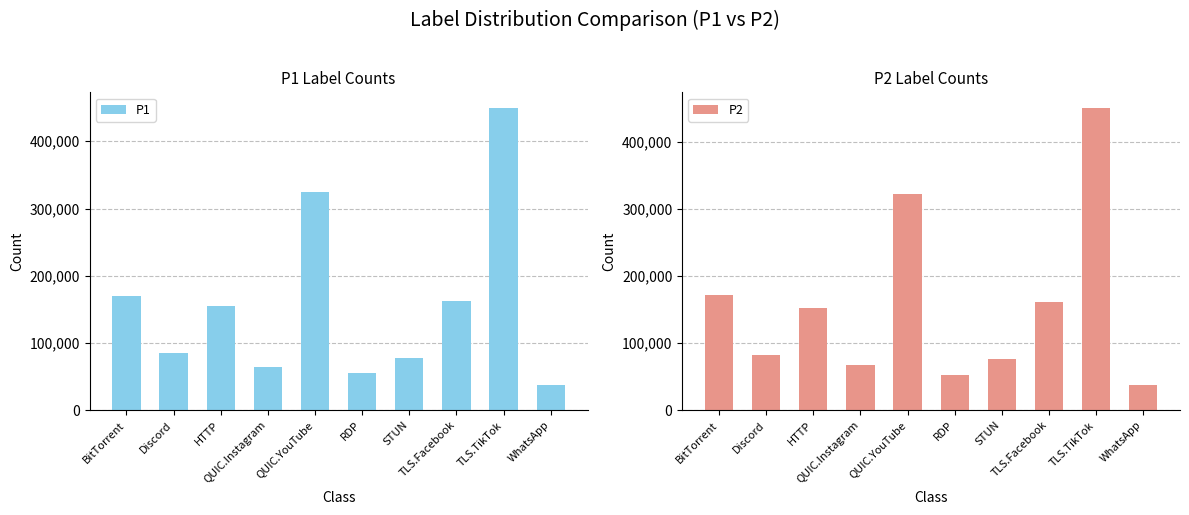

The value of P2 at BitTorrent is 42281. True or false?

False